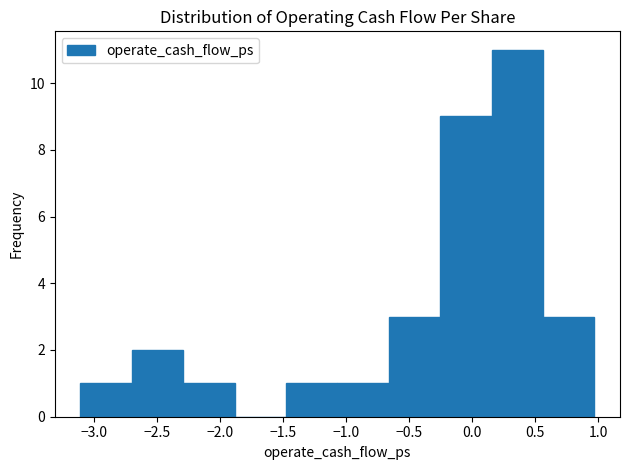

Which range on the x-axis has the tallest bar?

0.15 to 0.55